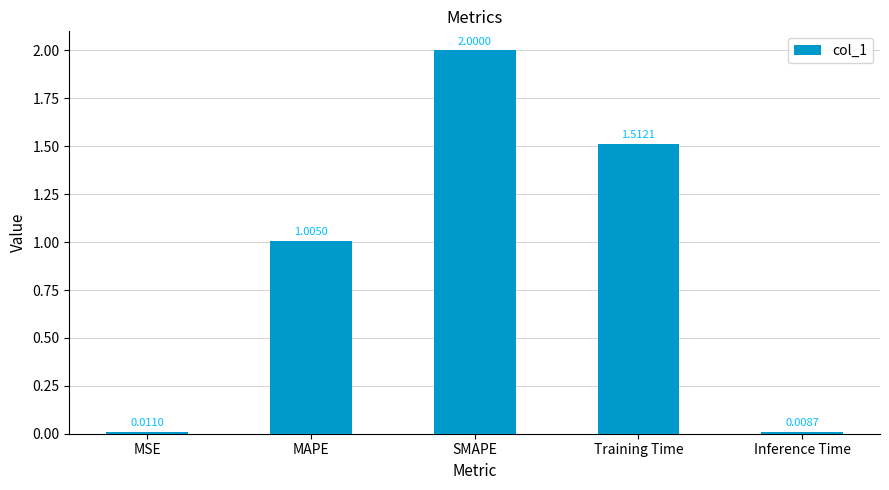

Where does the data first go above 1?

MAPE